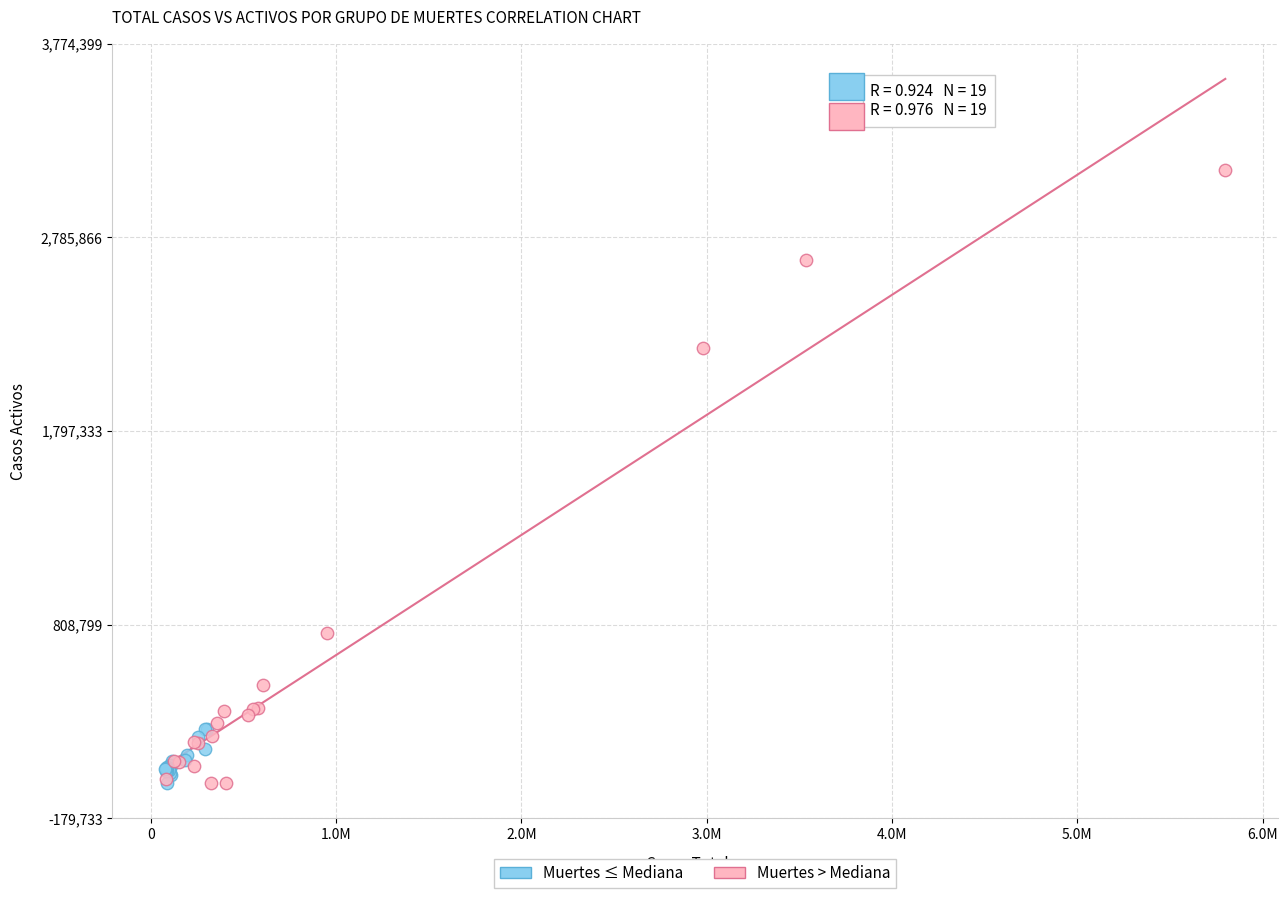

Which series has the widest spread of Y values?

Muertes > Mediana